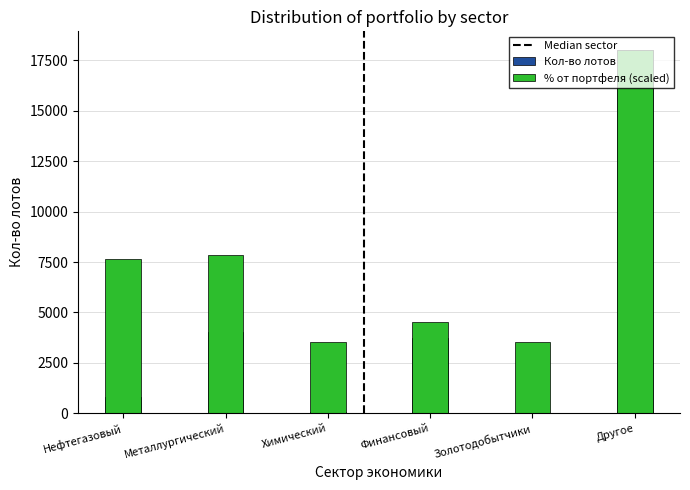

Where is Кол-во лотов nearest to the value 9033?

Металлургический